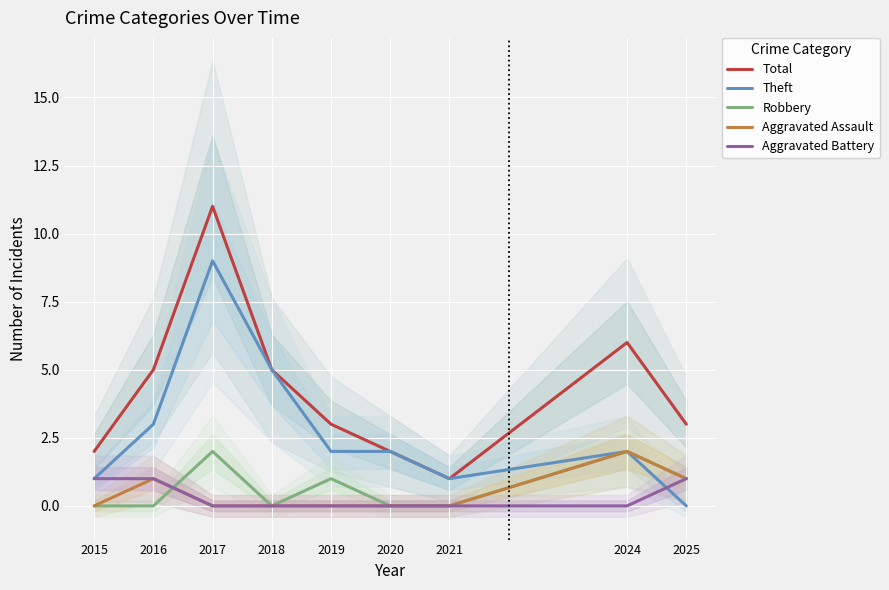

What are all the series names shown in the legend?

Total, Theft, Robbery, Aggravated Assault, Aggravated Battery